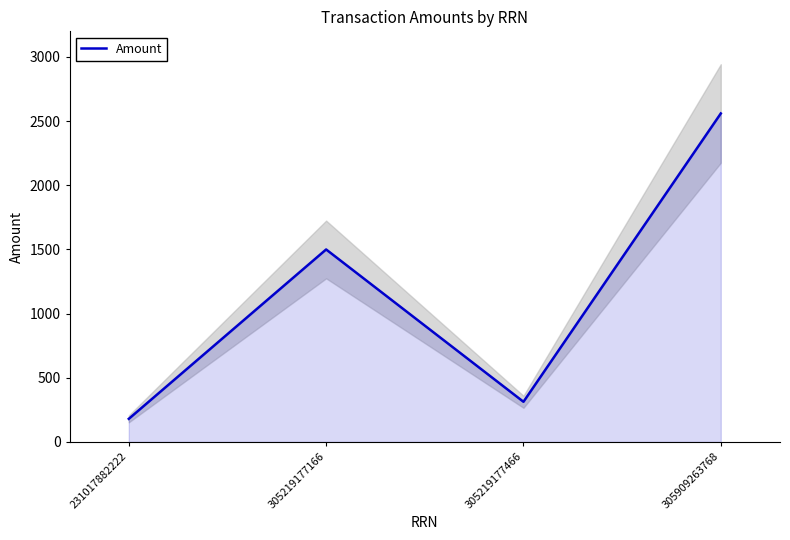

How many categories are shown in the chart?

4